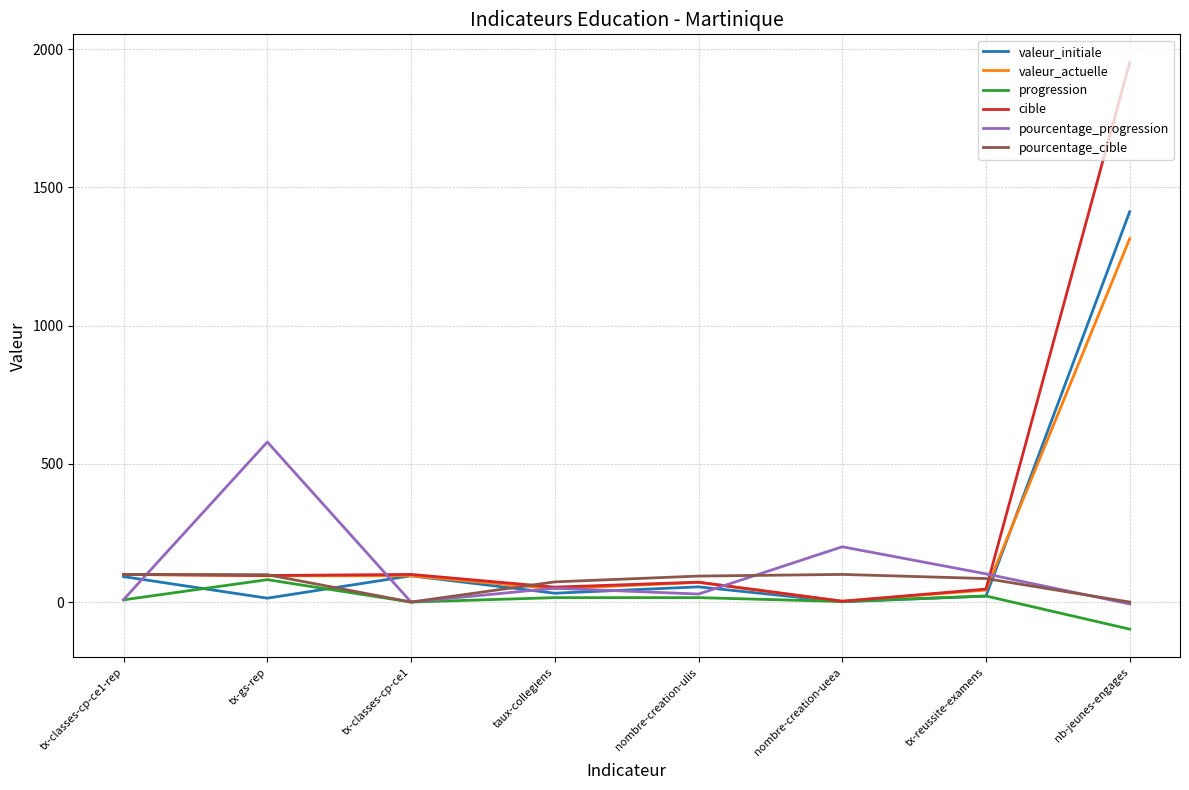

What are all the series names shown in the legend?

valeur_initiale, valeur_actuelle, progression, cible, pourcentage_progression, pourcentage_cible